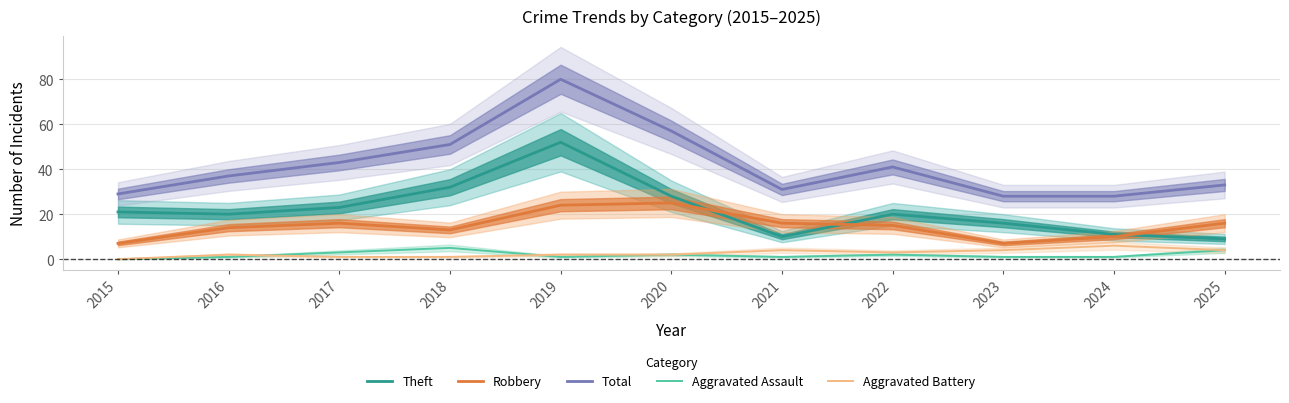

Which series has the largest range (max minus min)?

Total